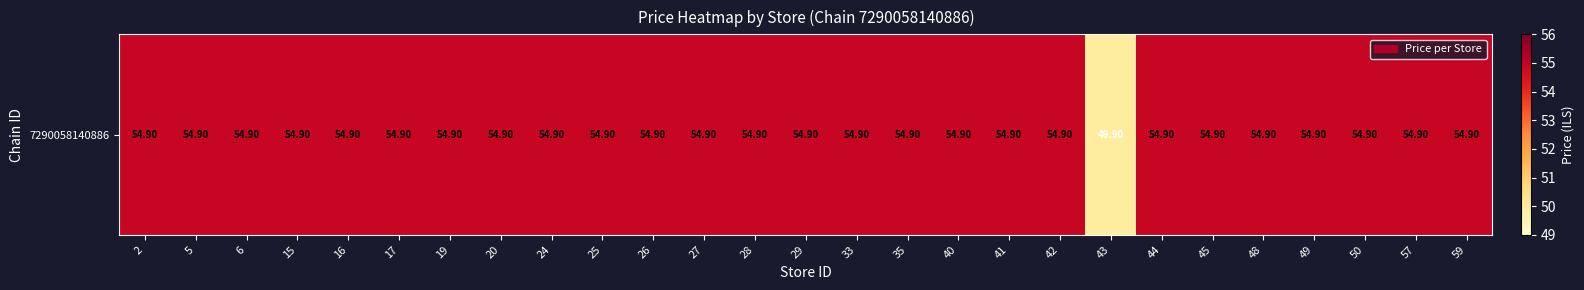

Rank the categories by value from lowest to highest.

43, 2, 5, 6, 15, 16, 17, 19, 20, 24, 25, 26, 27, 28, 29, 33, 35, 40, 41, 42, 44, 45, 48, 49, 50, 57, 59